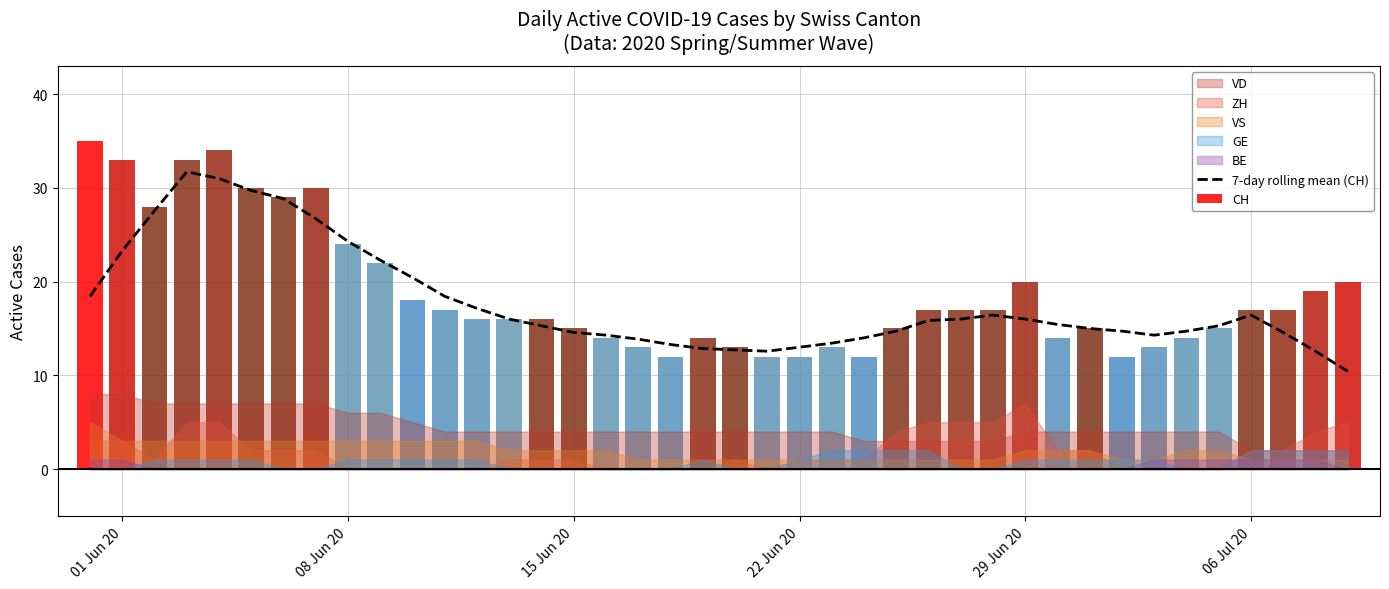

What is the minimum value for 7-day rolling mean (CH)?

10.4